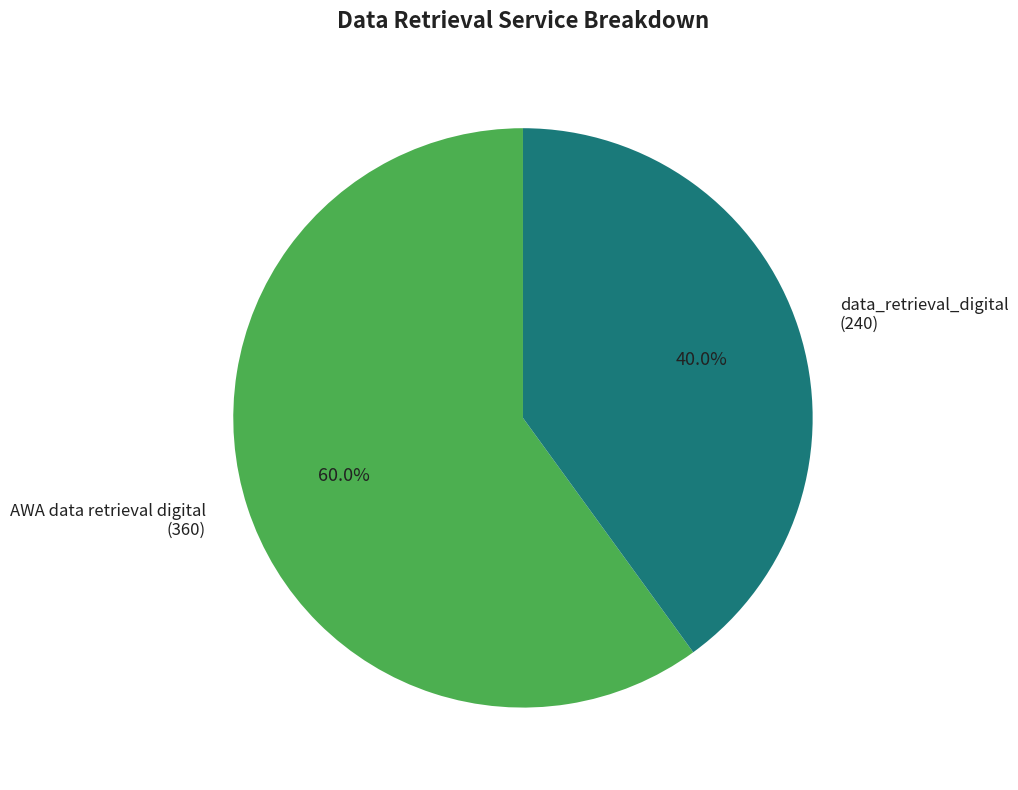

What is the majority slice?

AWA data retrieval digital